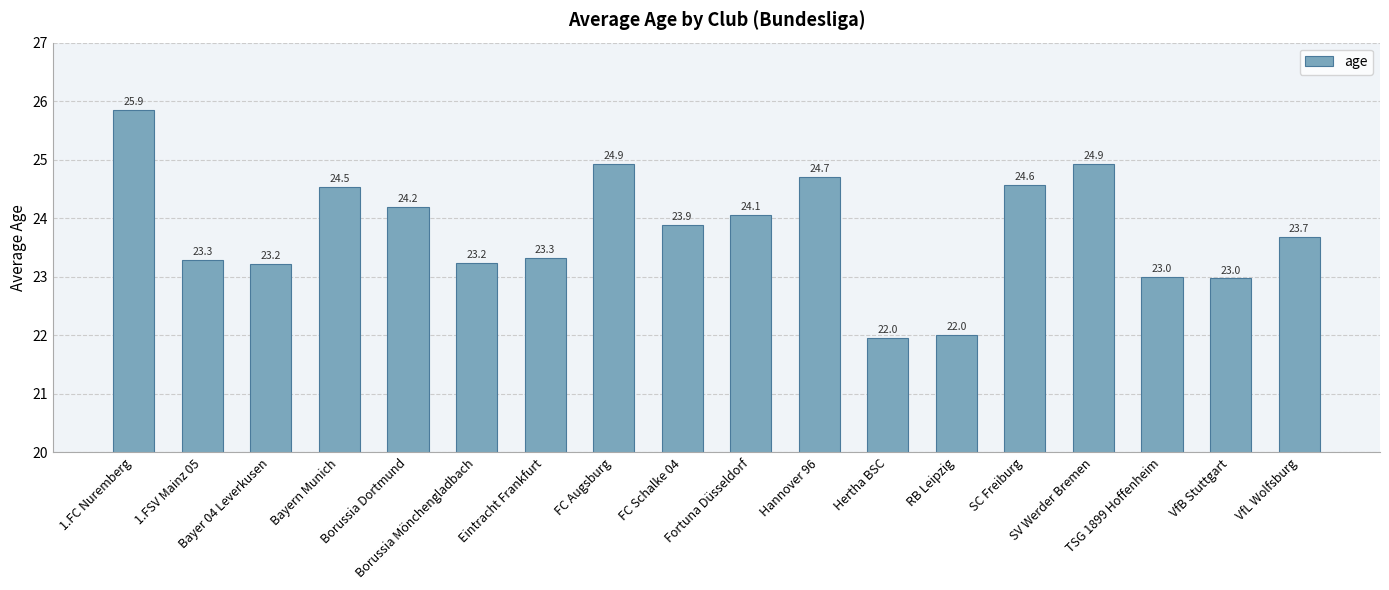

Which has a higher value, Fortuna Düsseldorf or TSG 1899 Hoffenheim?

Fortuna Düsseldorf